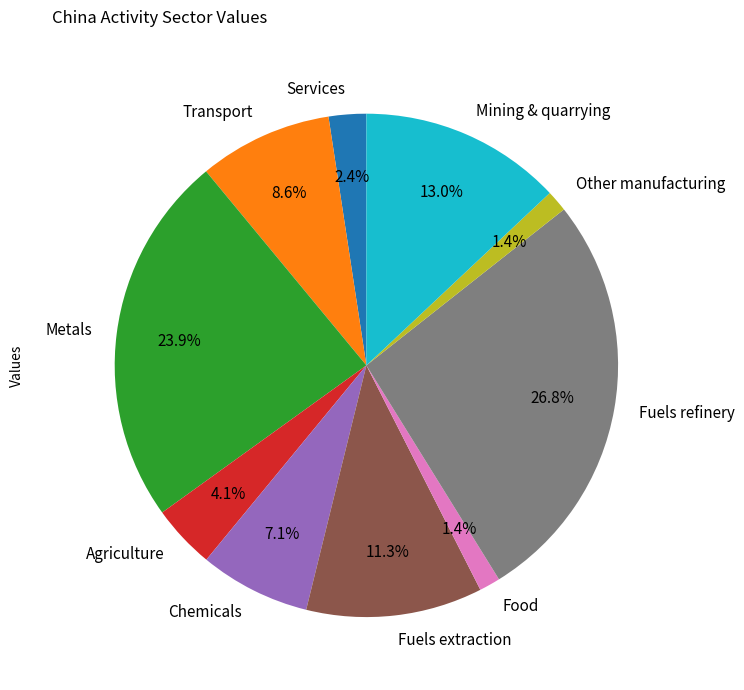

Does Mining & quarrying represent more than half of the total?

No